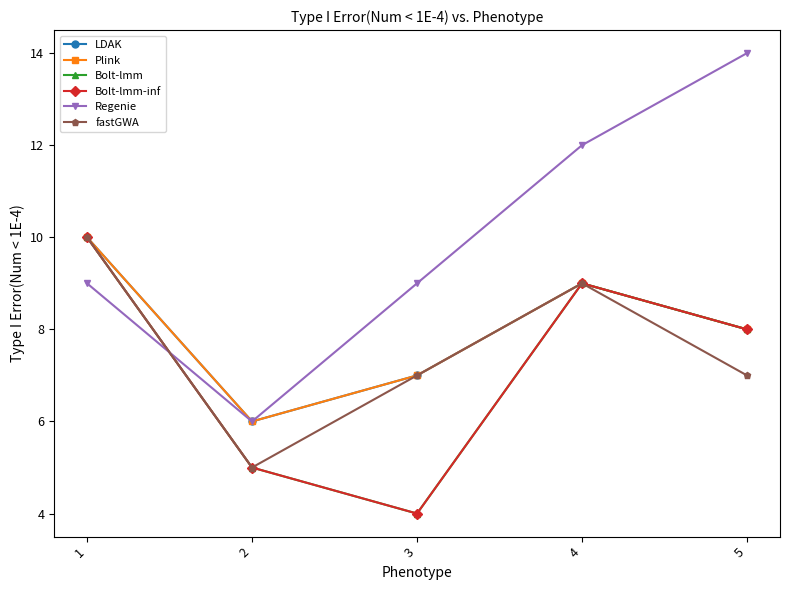

Between 4 and 3, which is larger?

4